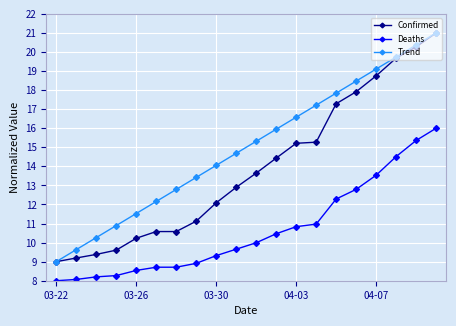

True or false: Trend has more than 1 interior local peaks.

False